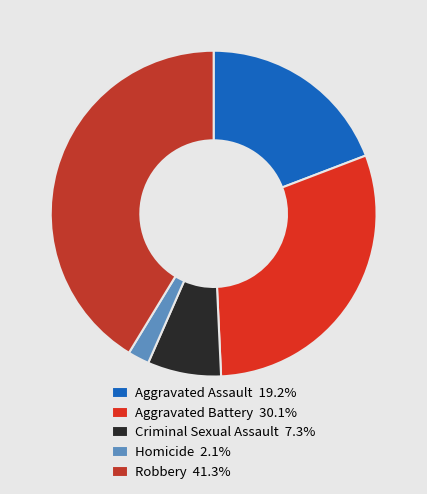

True or false: Aggravated Assault accounts for 29% of the total.

False